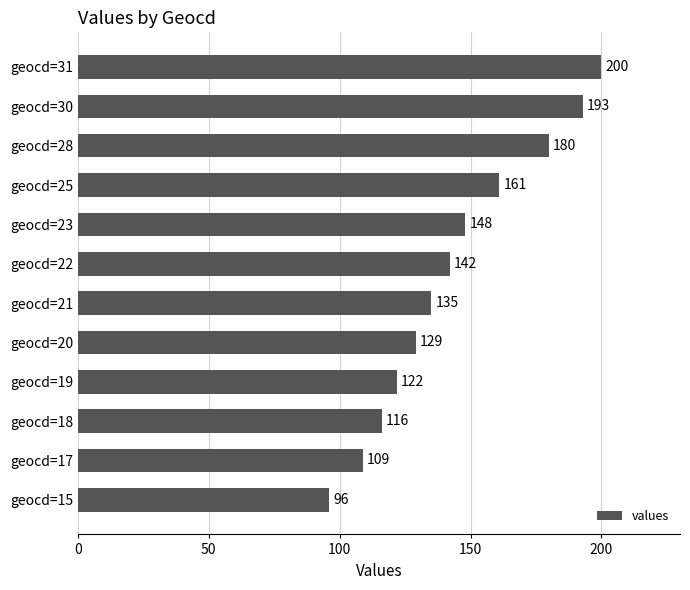

Reading bottom to top, extract all data points from this chart.

geocd=15=96	geocd=17=109	geocd=18=116	geocd=19=122	geocd=20=129	geocd=21=135	geocd=22=142	geocd=23=148	geocd=25=161	geocd=28=180	geocd=30=193	geocd=31=200